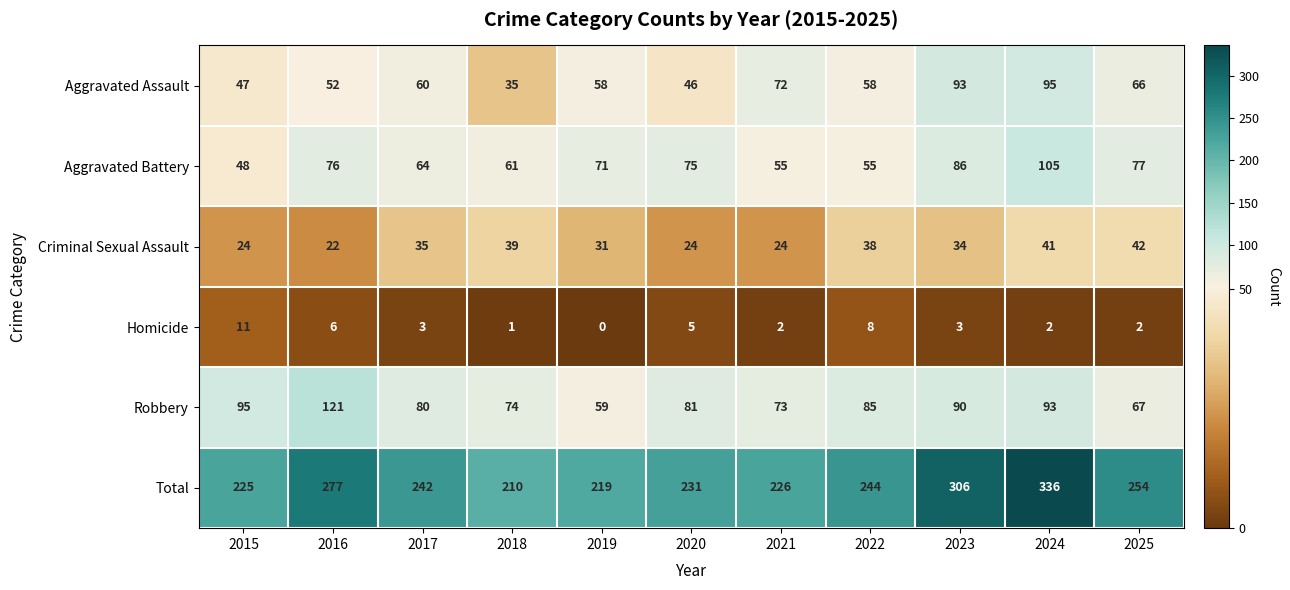

How many values in the Robbery series are below 81?

5